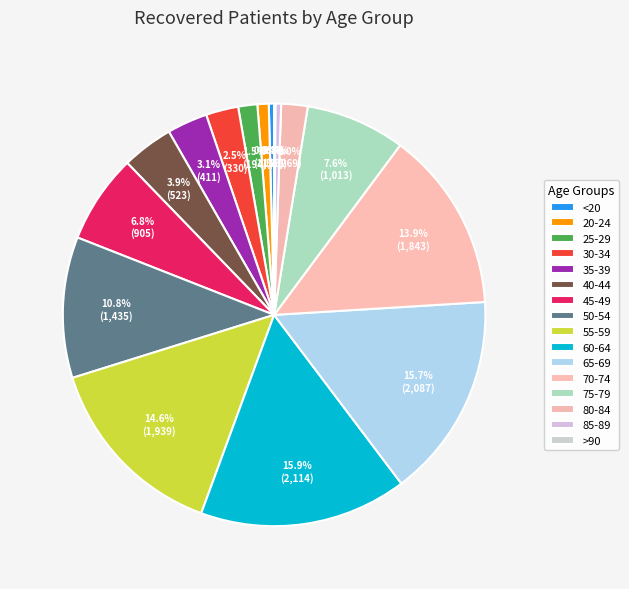

Is there any slice that represents more than half of the pie?

No